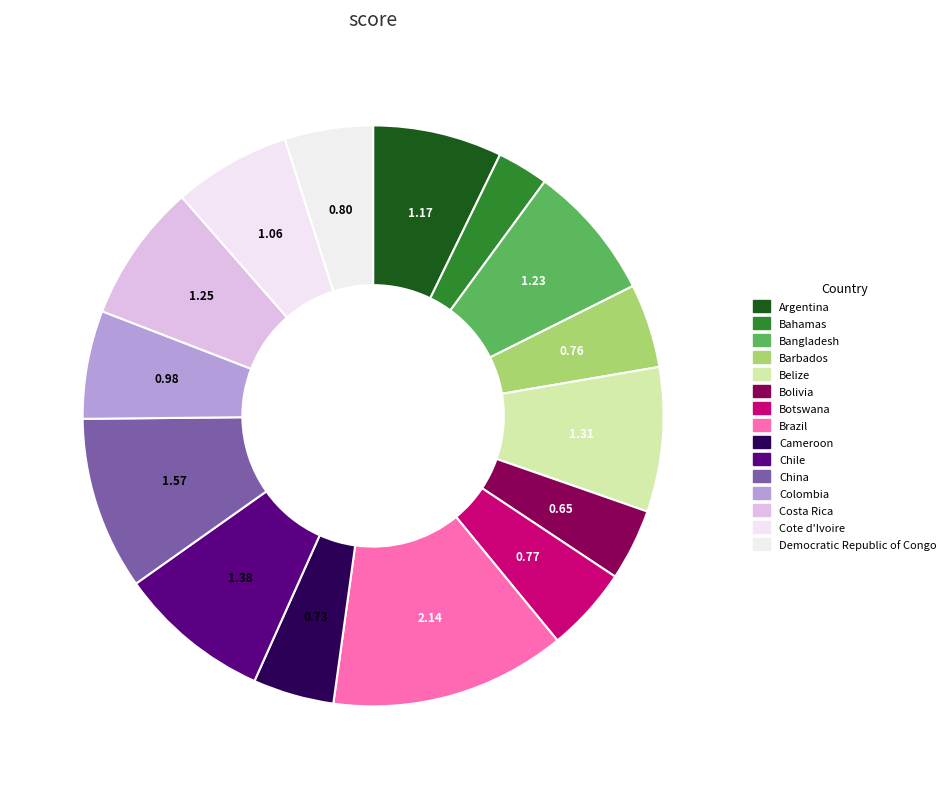

Count the number of slices in the pie.

15